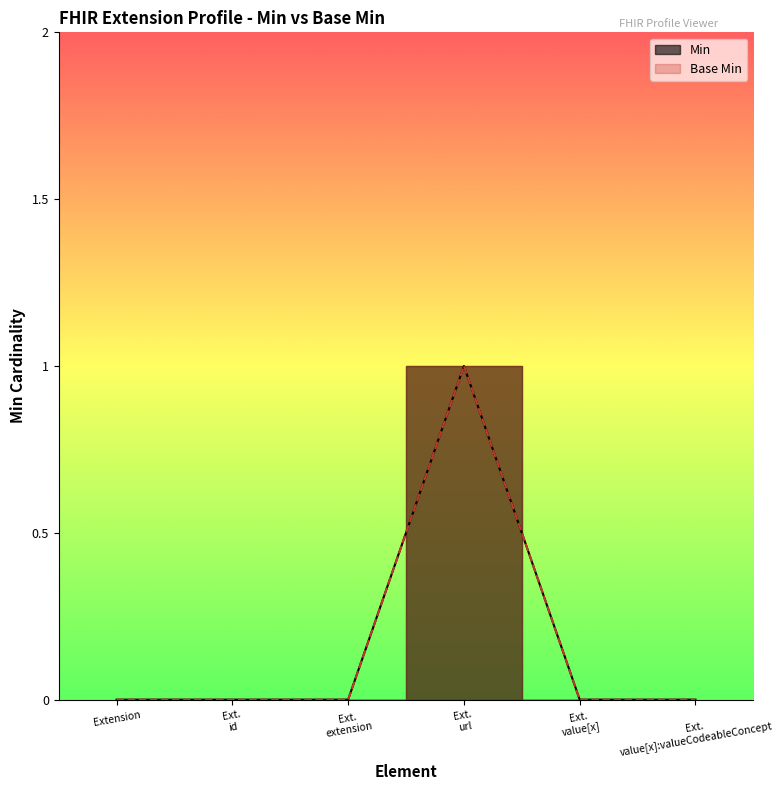

At which category is the sum across all series the highest?

Ext. url